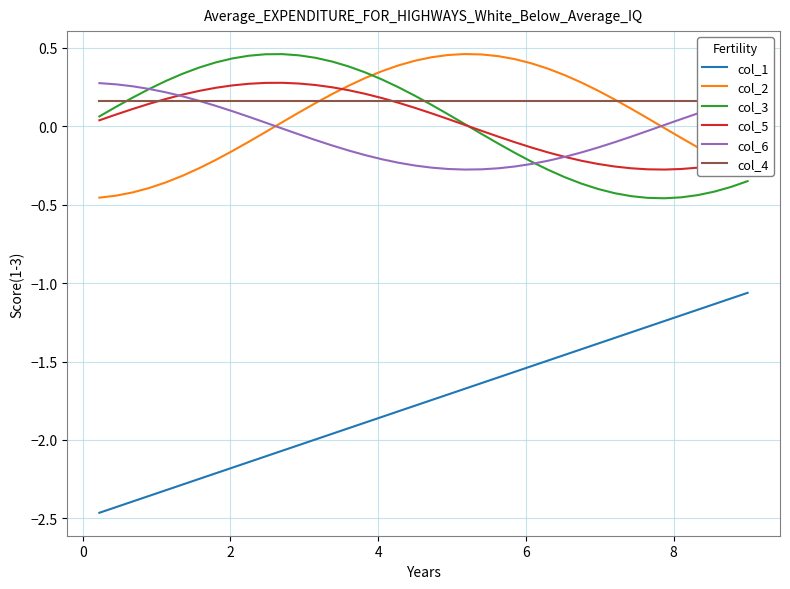

True or false: col_1 and col_3 intersect in this chart.

False